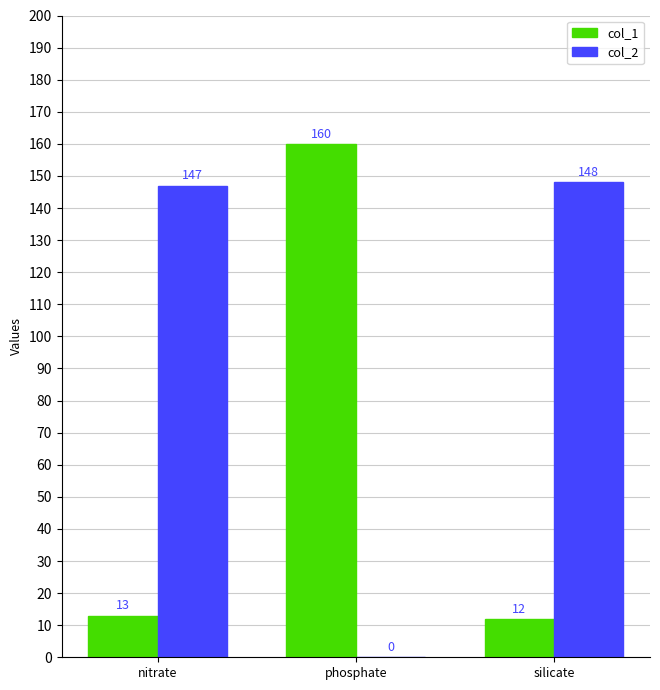

At which label is col_2 closest to 74?

nitrate